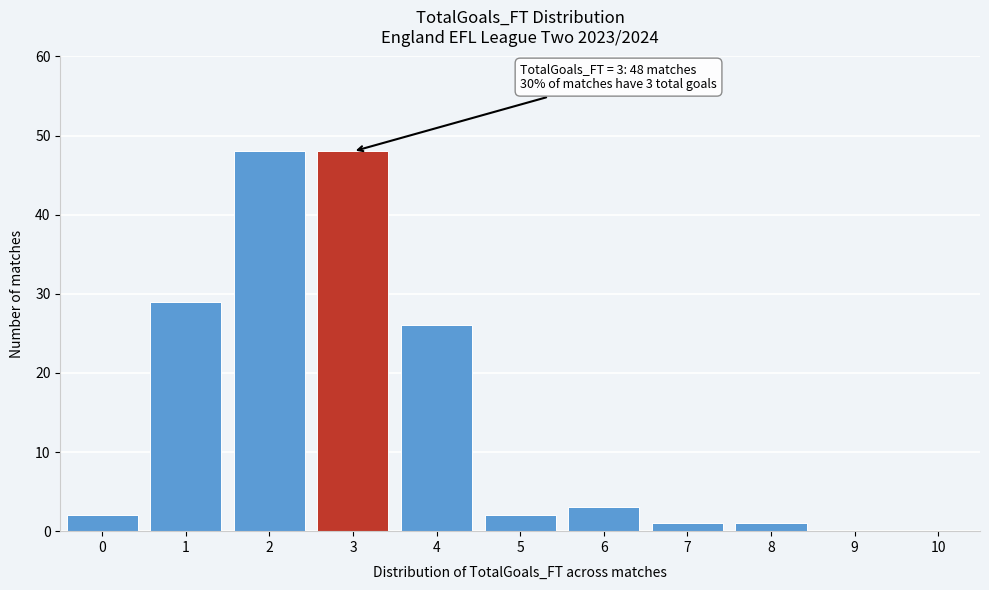

Reading right to left, transcribe all the data shown in this chart.

10=0	9=0	8=1	7=1	6=3	5=2	4=26	3=48	2=48	1=29	0=2